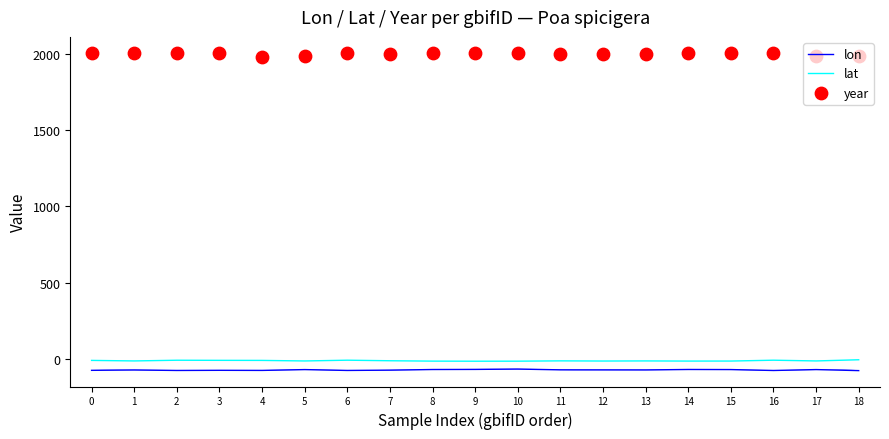

Which series reaches the minimum Y coordinate?

lon